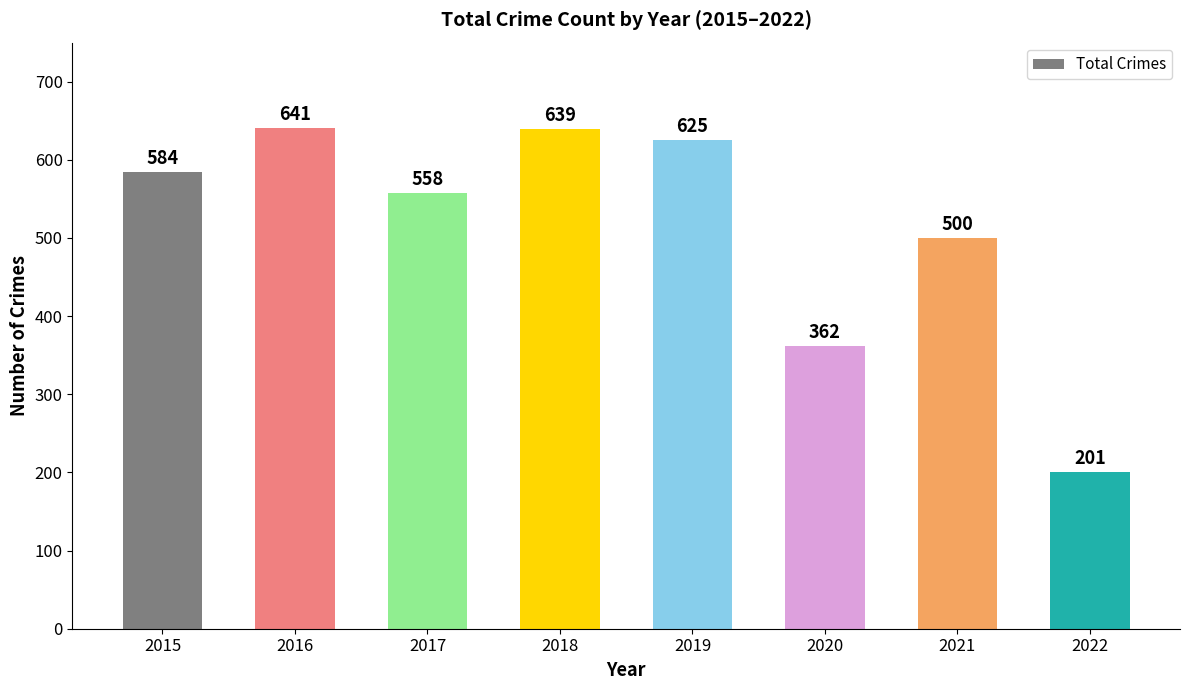

What is the change in value from 2017 to 2019?

+67